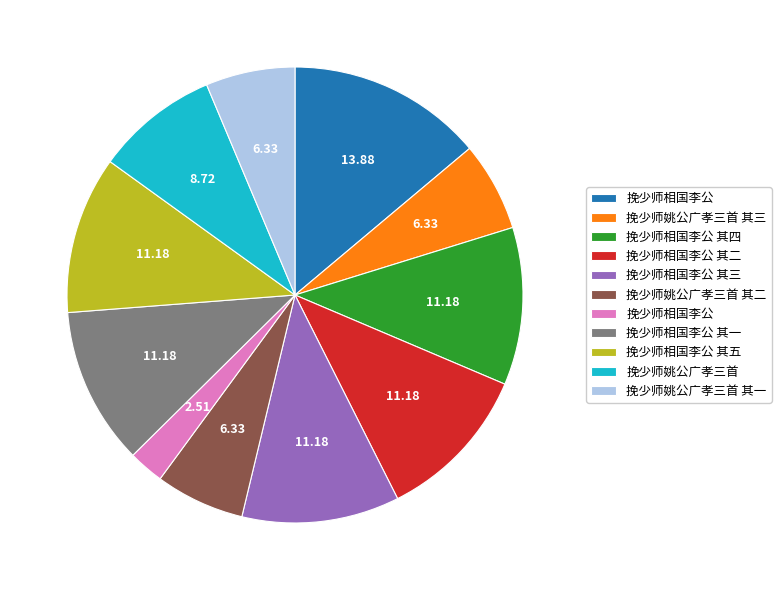

Is there a majority slice in this chart?

No